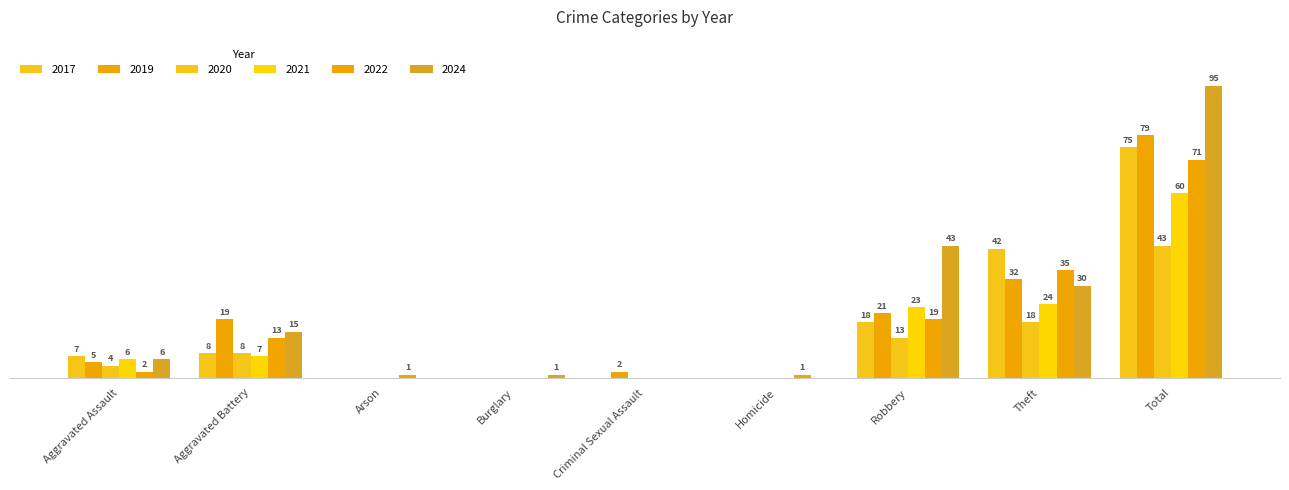

The 2020 series shows 12 at Theft. True or false?

False